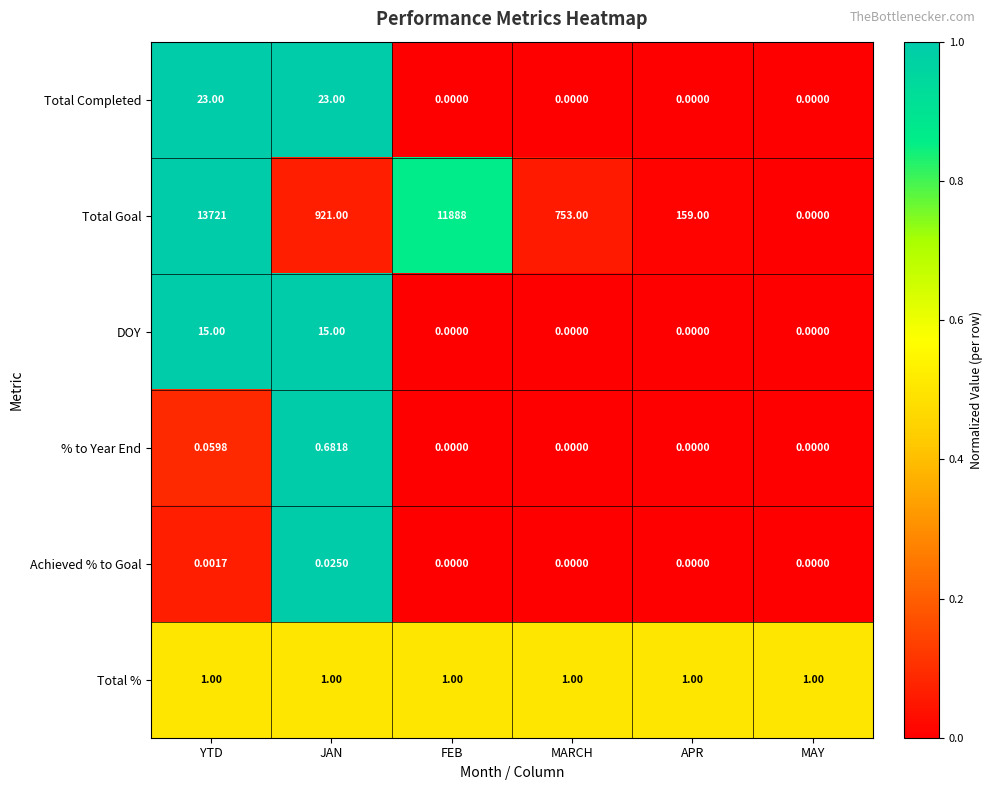

Rank the series by their maximum value, from lowest to highest.

Achieved % to Goal, % to Year End, Total %, DOY, Total Completed, Total Goal